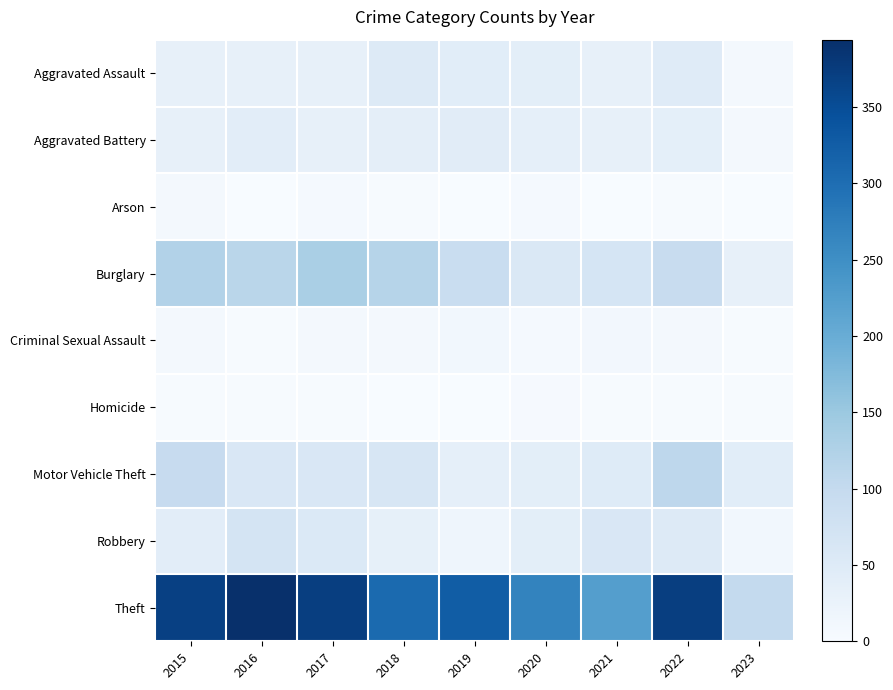

Rank the series at 2020 from lowest to highest value.

Homicide, Arson, Criminal Sexual Assault, Aggravated Battery, Aggravated Assault, Motor Vehicle Theft, Robbery, Burglary, Theft